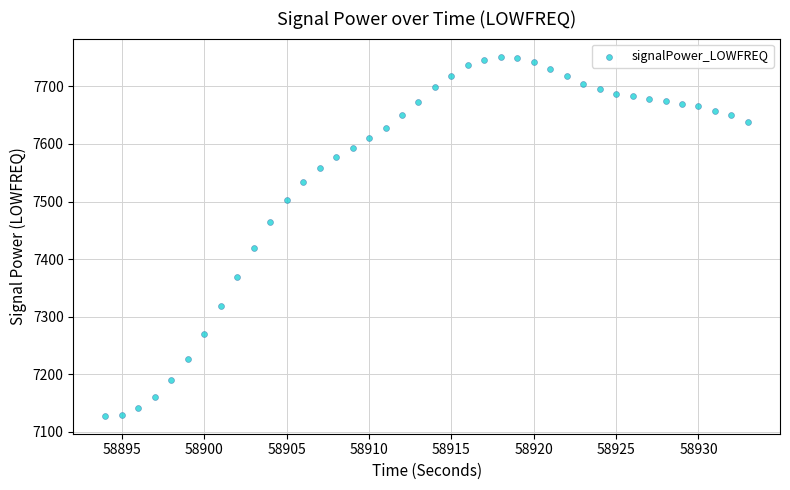

What is the range of X values (max minus min)?

39.0